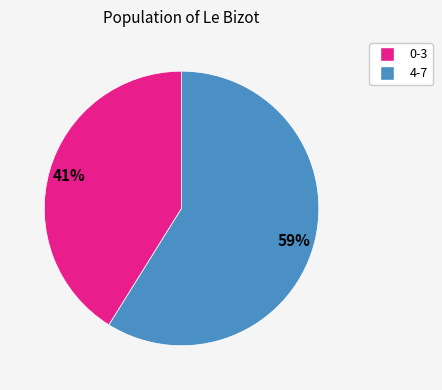

To the nearest percent, what is the difference between the largest and smallest slice percentages?

18%